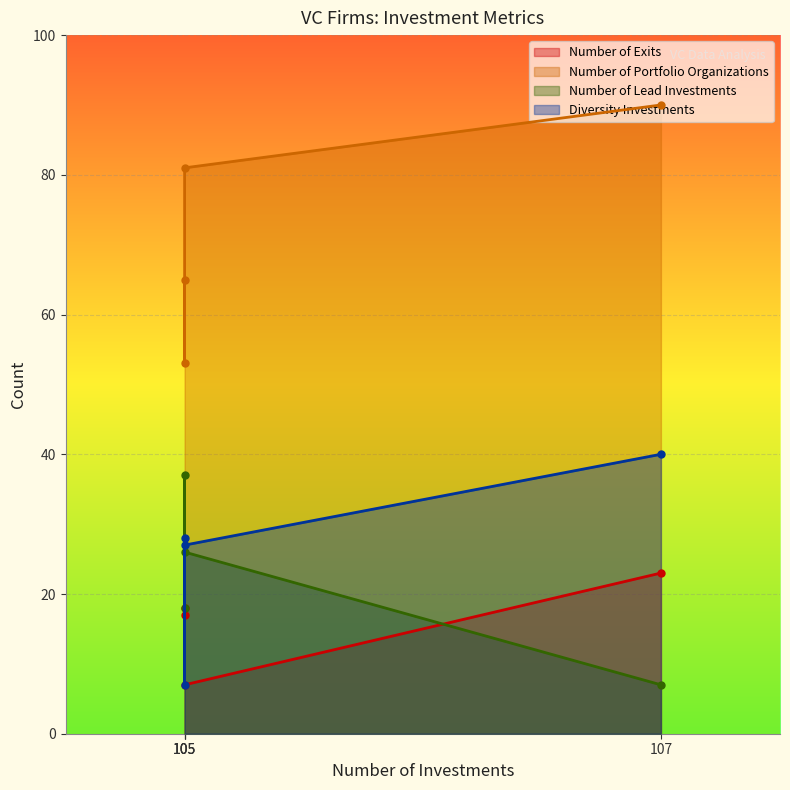

How many values in the Number of Portfolio Organizations series are below 81?

2